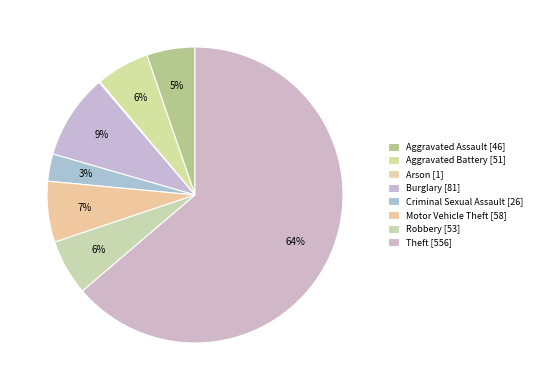

What is the change in value from Arson to Theft?

+555